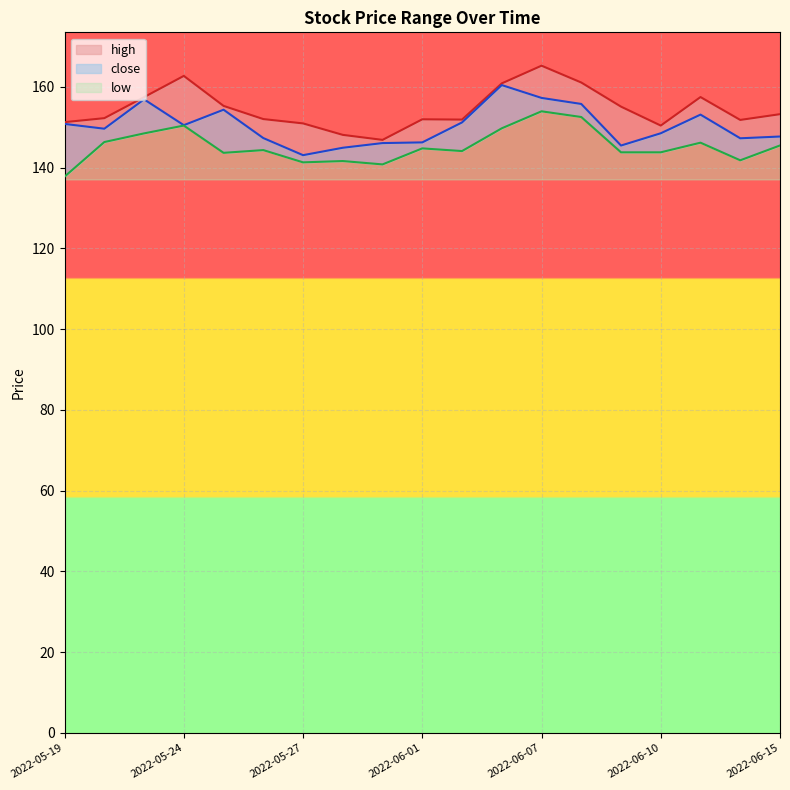

The value of close at 2022-05-19 is 150.8. True or false?

True